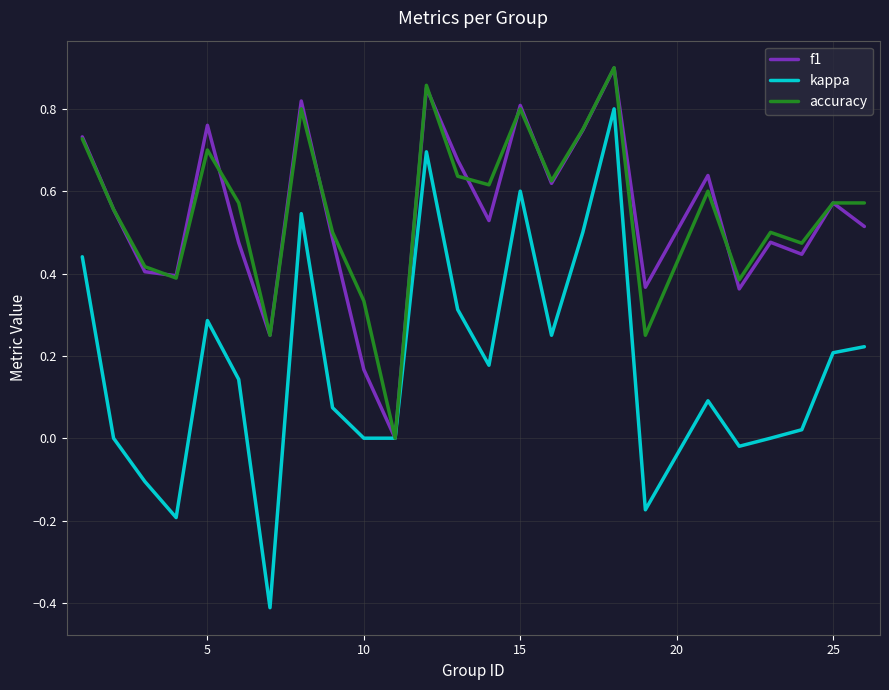

What is the minimum value shown in the chart?

-0.4